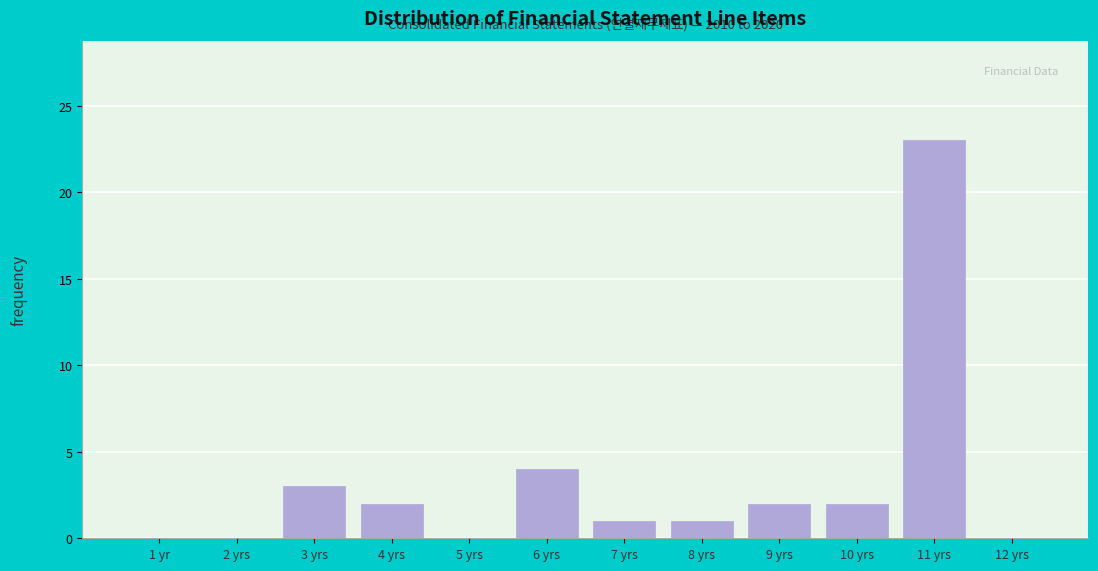

Reading left to right, what are all the values shown in this chart?

1 yr=0	2 yrs=0	3 yrs=3	4 yrs=2	5 yrs=0	6 yrs=4	7 yrs=1	8 yrs=1	9 yrs=2	10 yrs=2	11 yrs=23	12 yrs=0